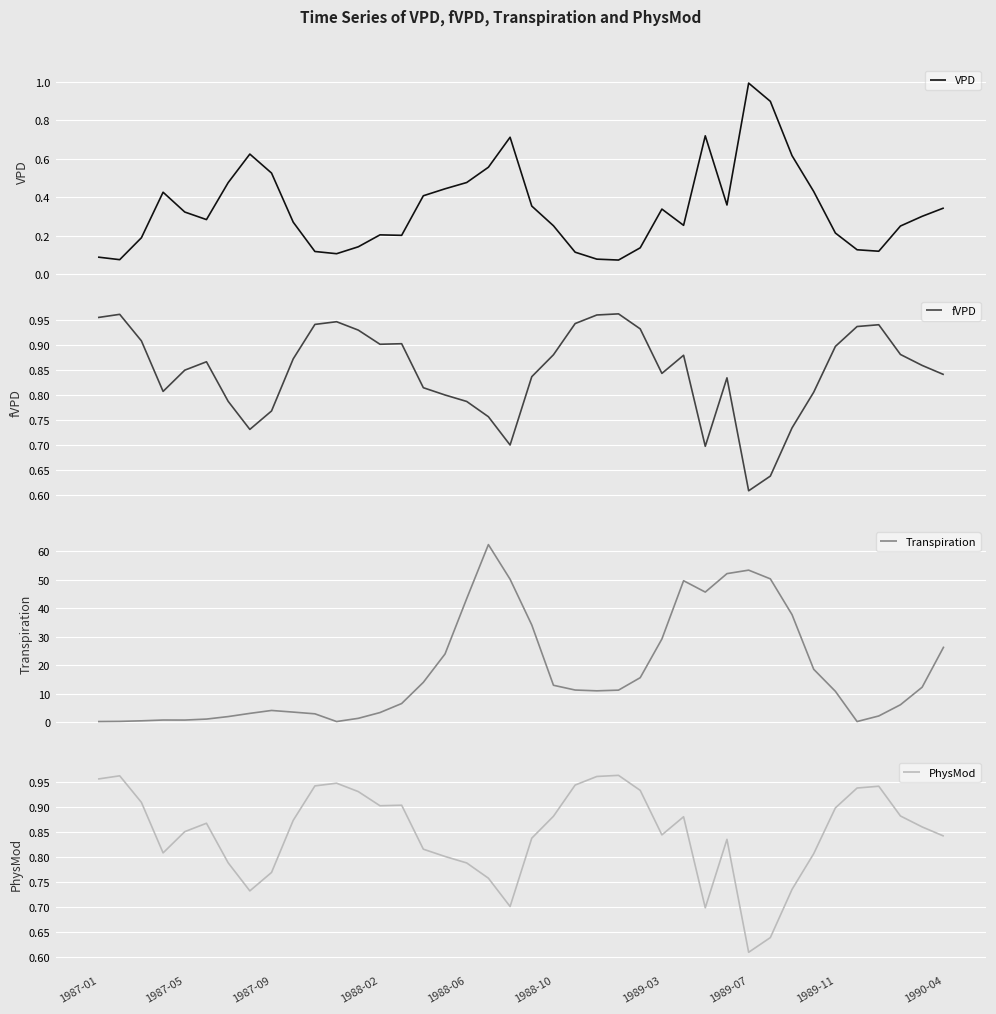

What is the maximum value for Transpiration?

62.4